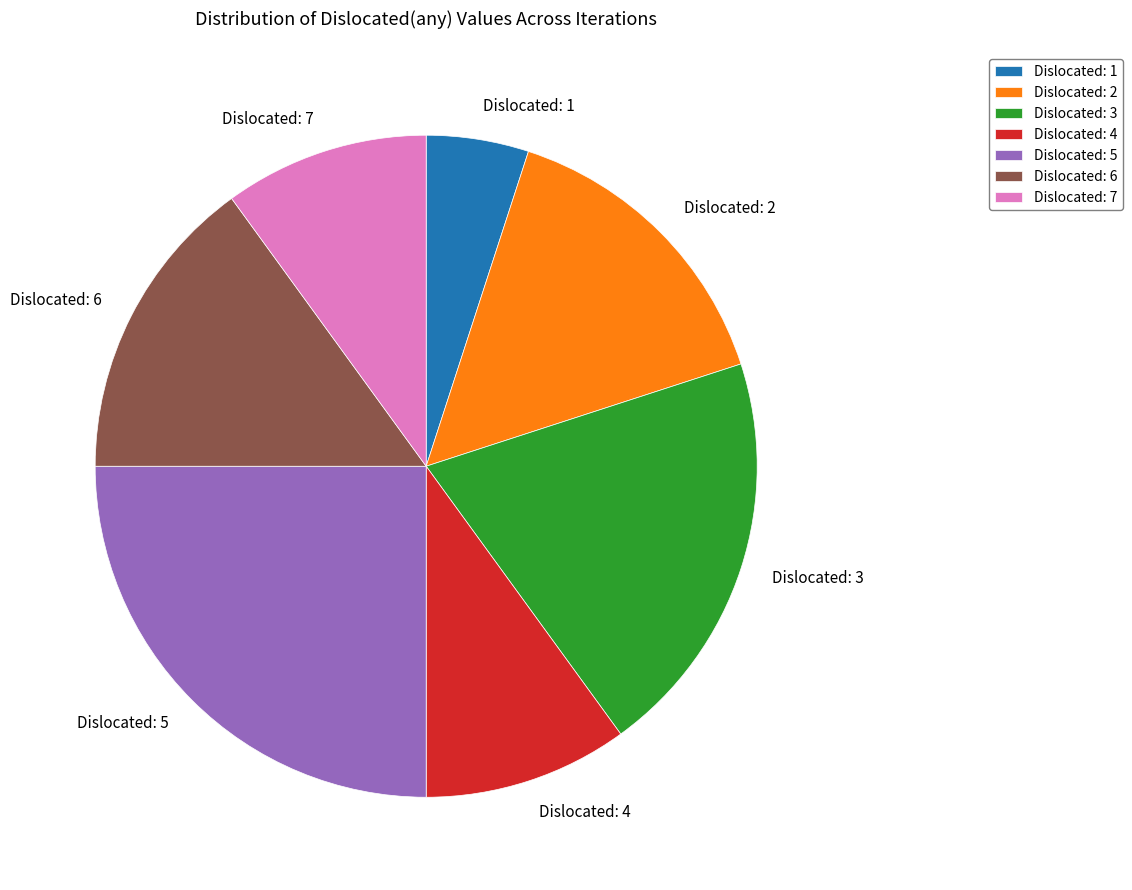

The Dislocated: 3 slice represents 20% of the pie. True or false?

True